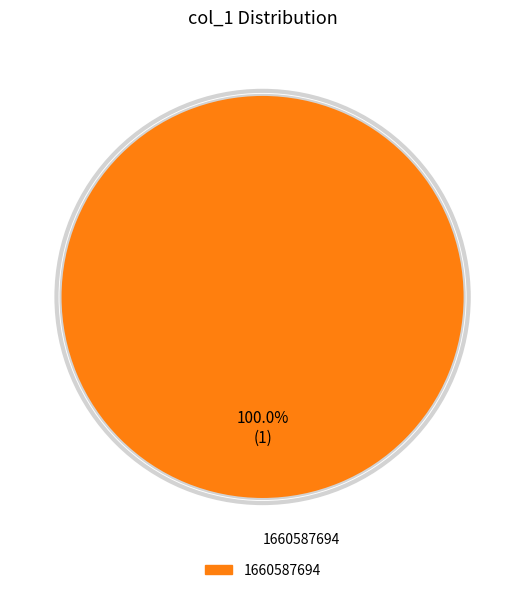

Does any single category account for the majority?

Yes